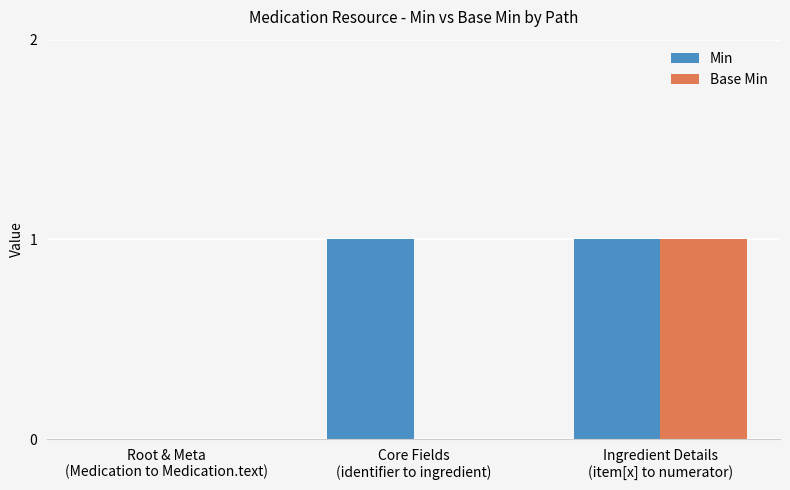

What are all the series names shown in the legend?

Min, Base Min